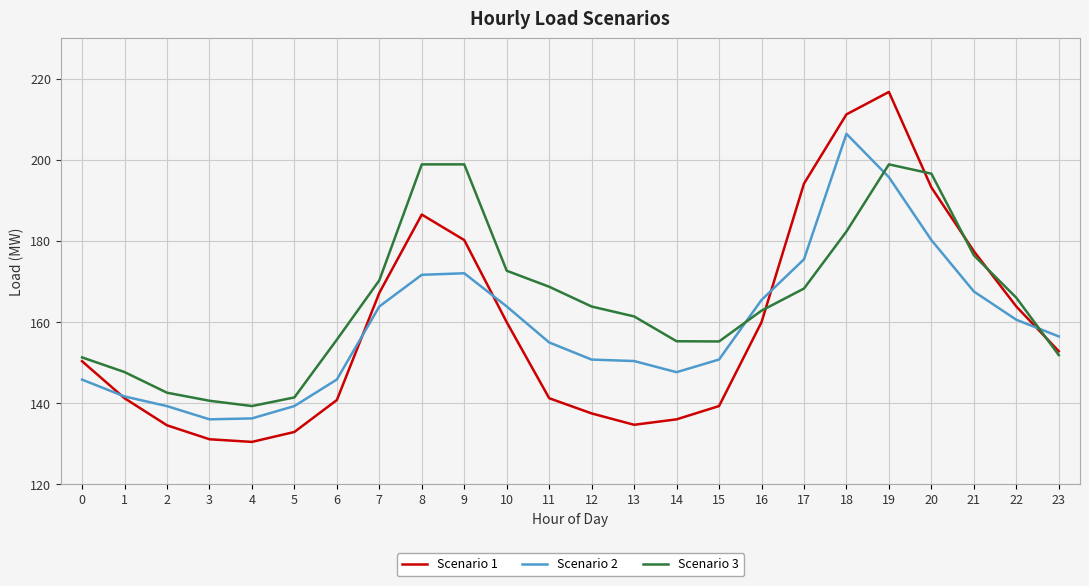

Rank the series at 17 from highest to lowest value.

Scenario 1, Scenario 2, Scenario 3